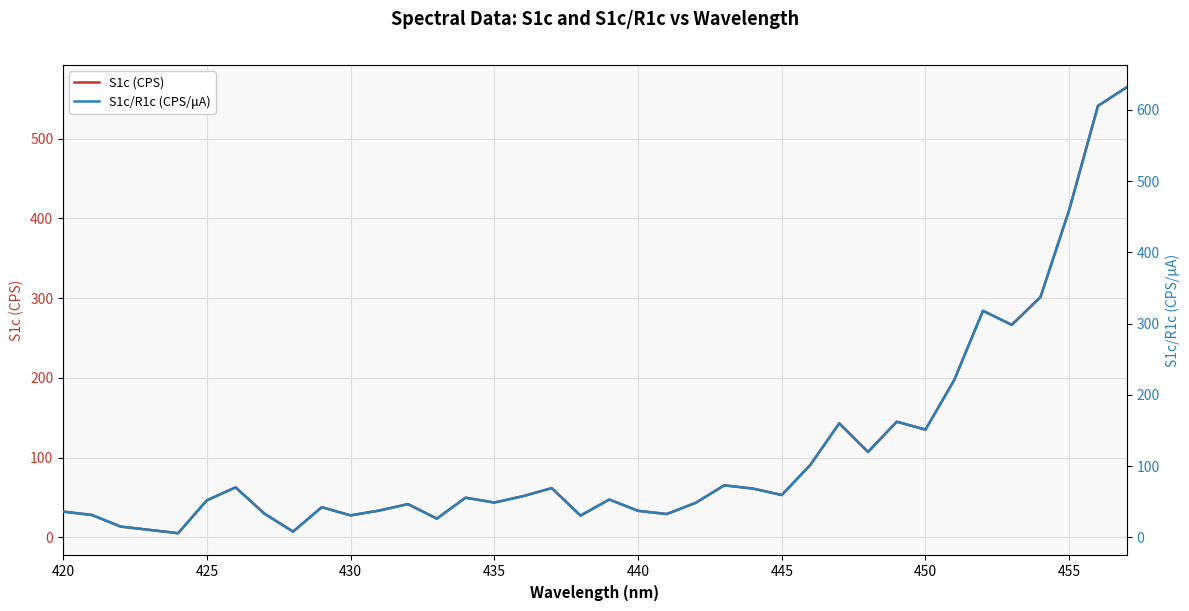

True or false: S1c (CPS) and S1c/R1c (CPS/μA) intersect in this chart.

False